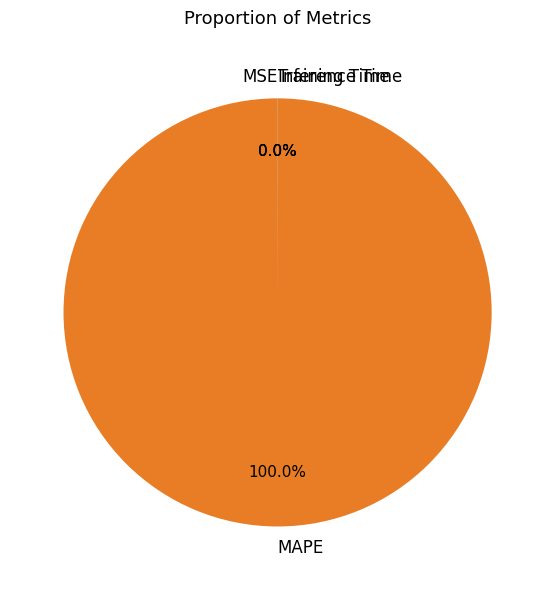

What is the largest slice in the pie chart?

MAPE